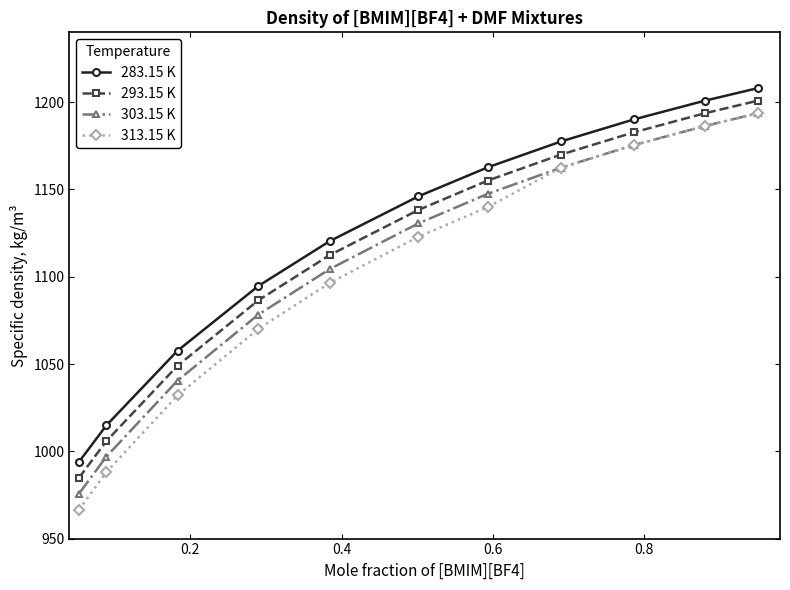

True or false: 313.15 K and 283.15 K intersect in this chart.

False